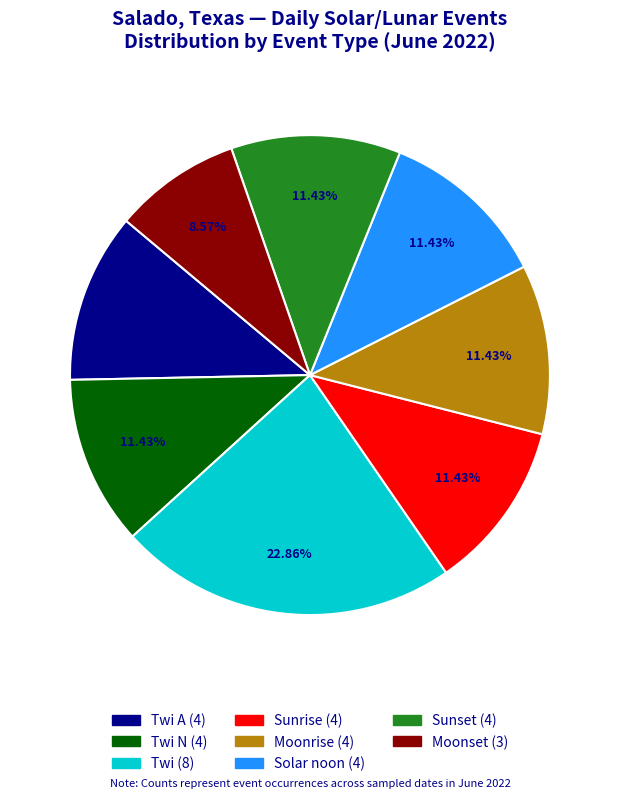

Does any single category account for the majority?

No